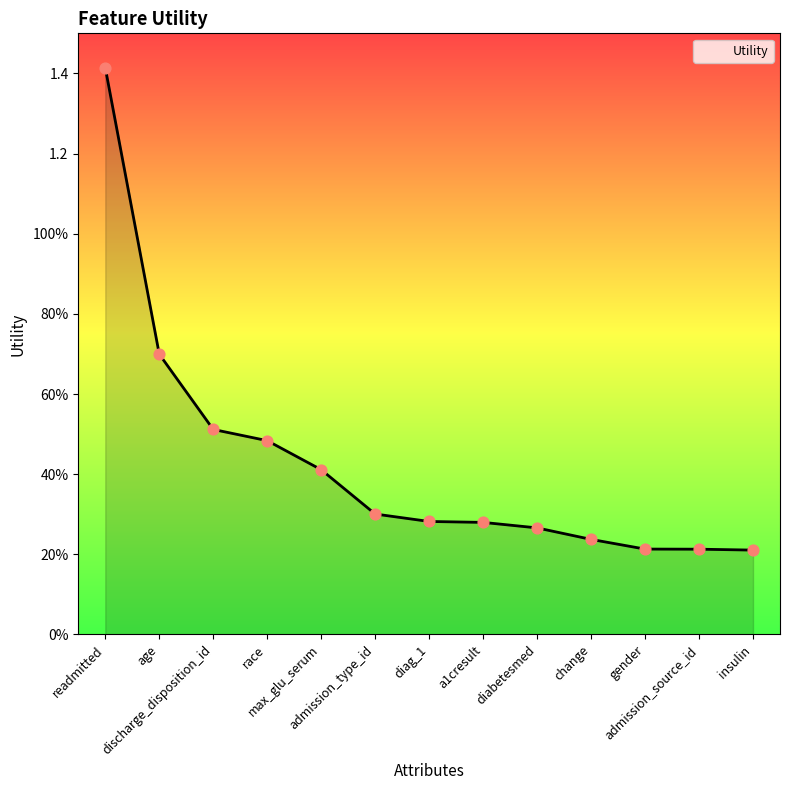

What is the change in value from age to max_glu_serum?

-0.3